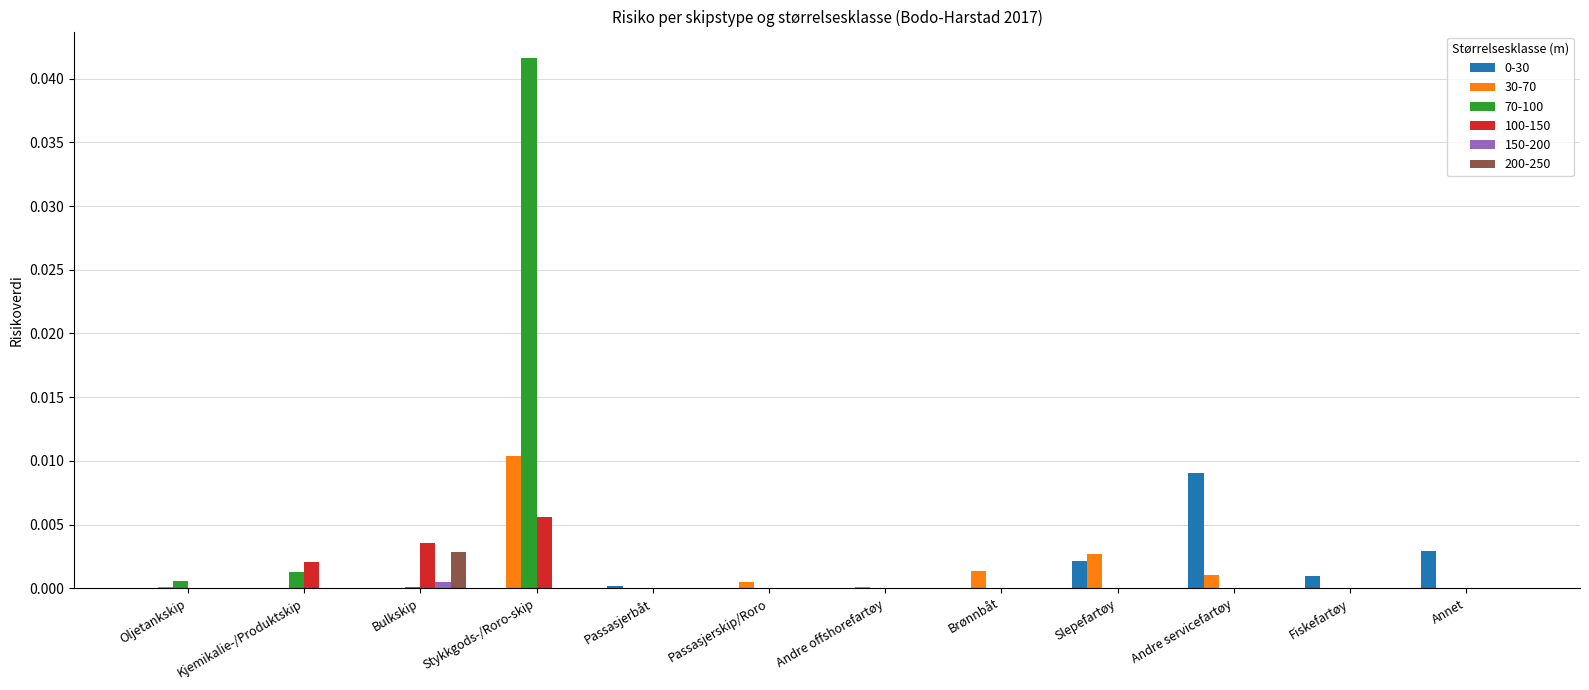

True or false: 0-30 has a value of 0.0 at Slepefartøy.

True